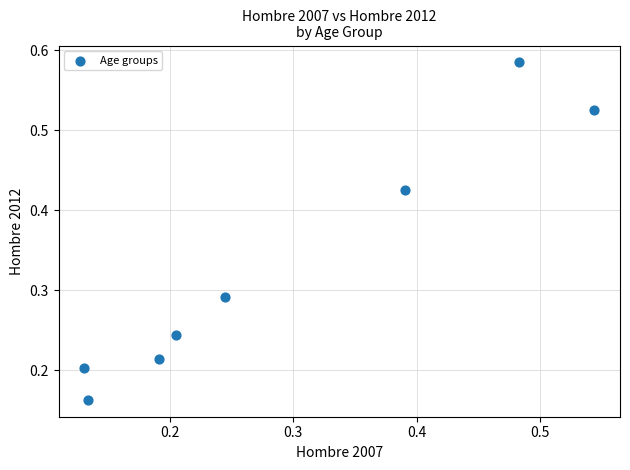

Count the number of points in this scatter plot.

8